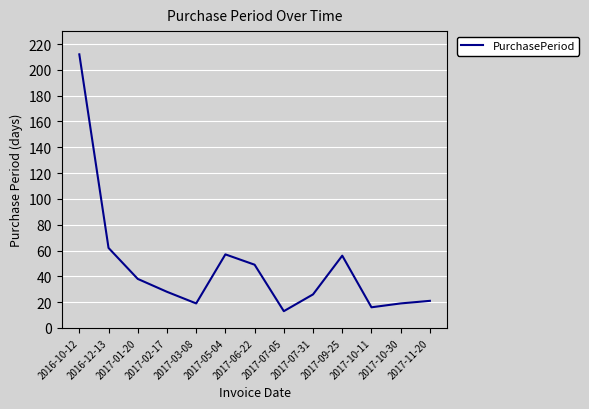

Reading left to right, list all the values displayed in this chart.

2016-10-12=212	2016-12-13=62	2017-01-20=38	2017-02-17=28	2017-03-08=19	2017-05-04=57	2017-06-22=49	2017-07-05=13	2017-07-31=26	2017-09-25=56	2017-10-11=16	2017-10-30=19	2017-11-20=21